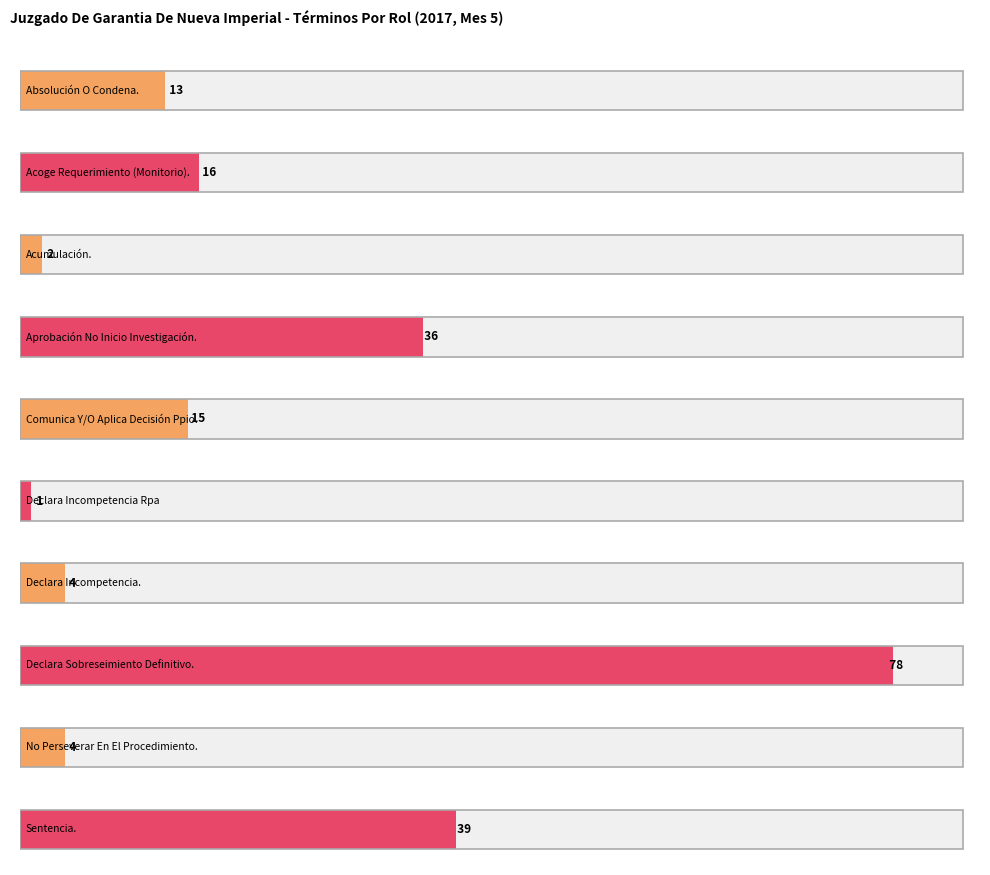

What is the label of the 7th bar from the left?

Declara Incompetencia.